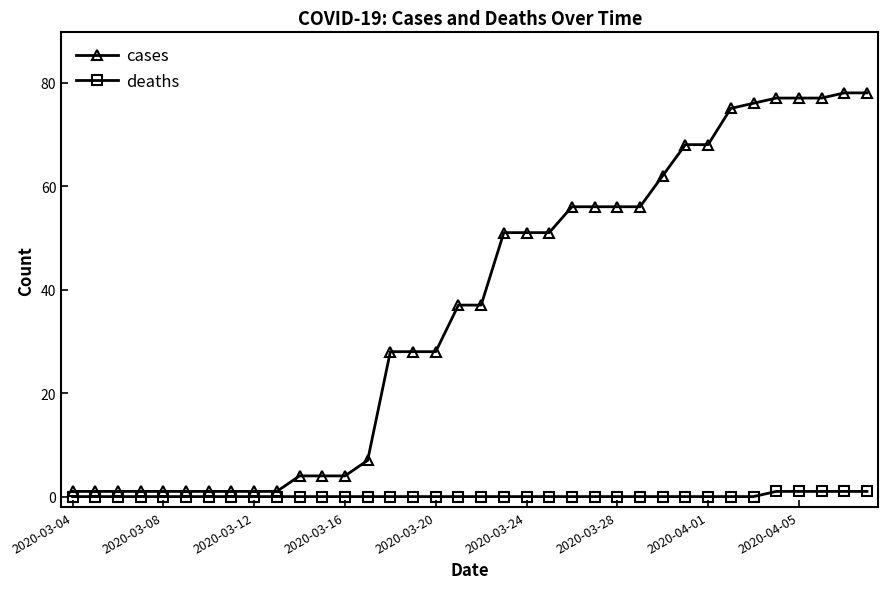

What is the value of the cases point at the 18th from the left?

37